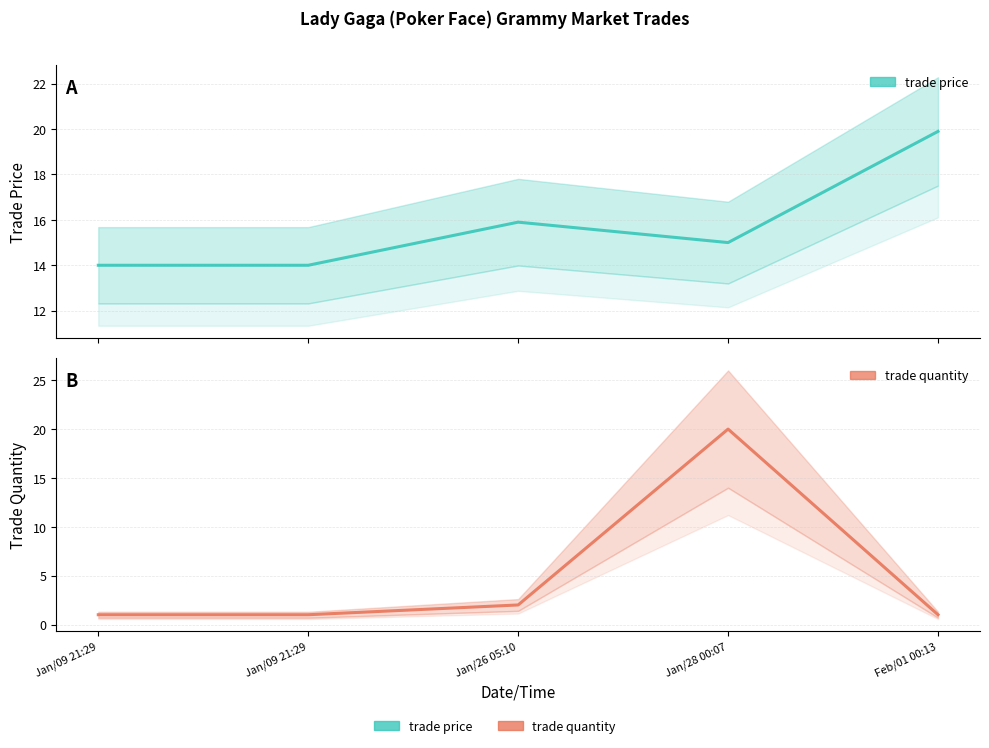

What are all the series names shown in the legend?

trade price, trade quantity